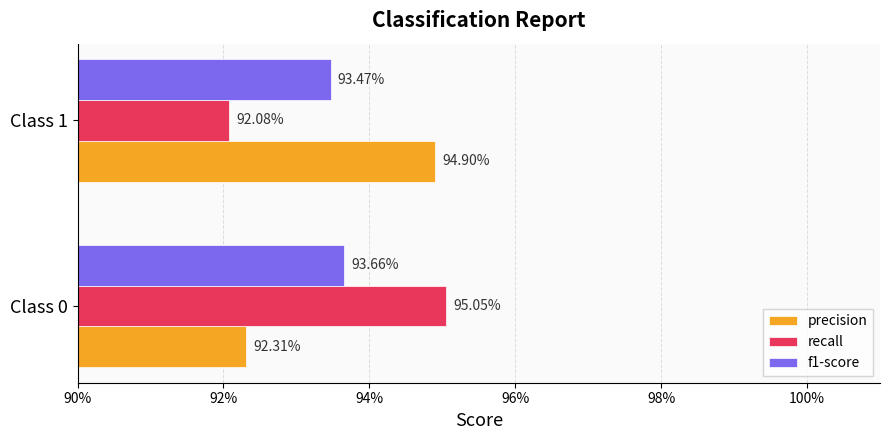

Reading left to right, extract all data points from this chart.

precision: 0.9	0.9
recall: 1.0	0.9
f1-score: 0.9	0.9